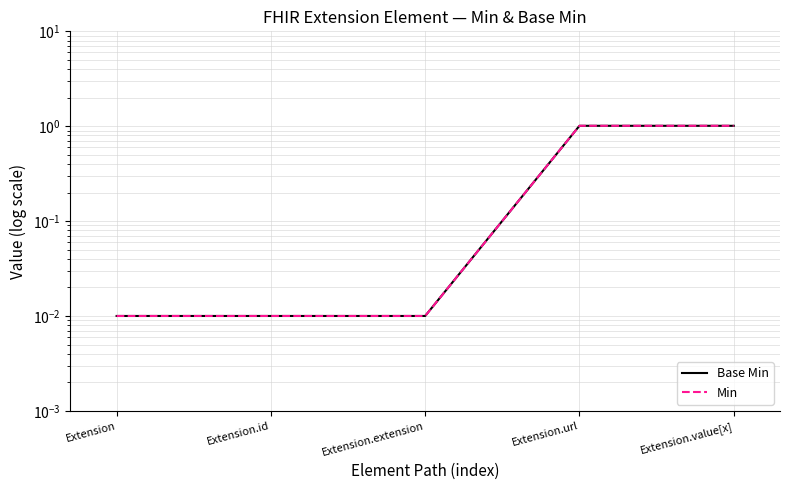

What is the difference between the maximum and minimum values in the Min series?

1.0